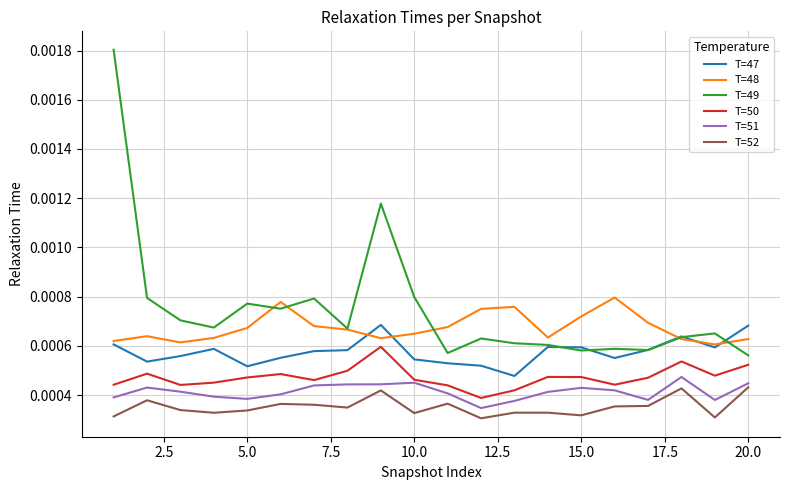

Does the chart display data point markers on the line(s)?

No